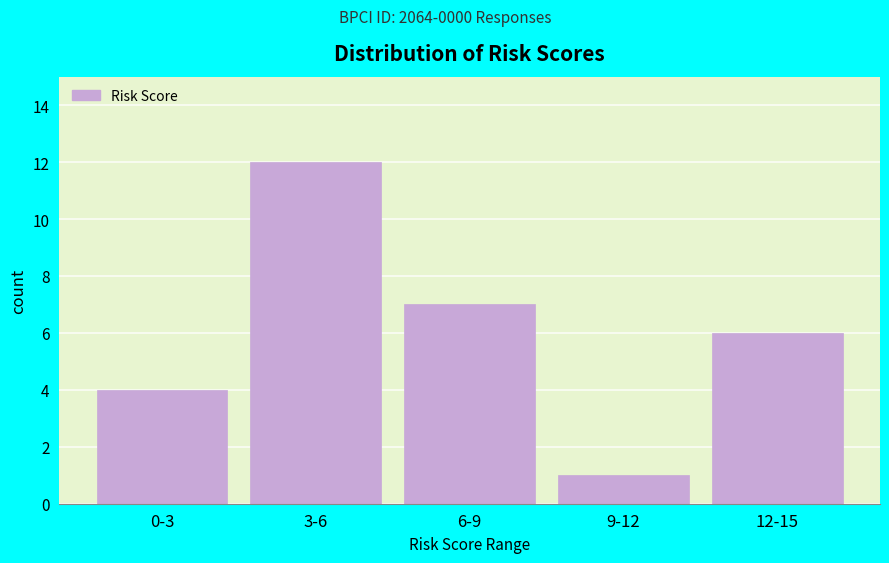

Reading left to right, list all the values displayed in this chart.

0-3=4	3-6=12	6-9=7	9-12=1	12-15=6